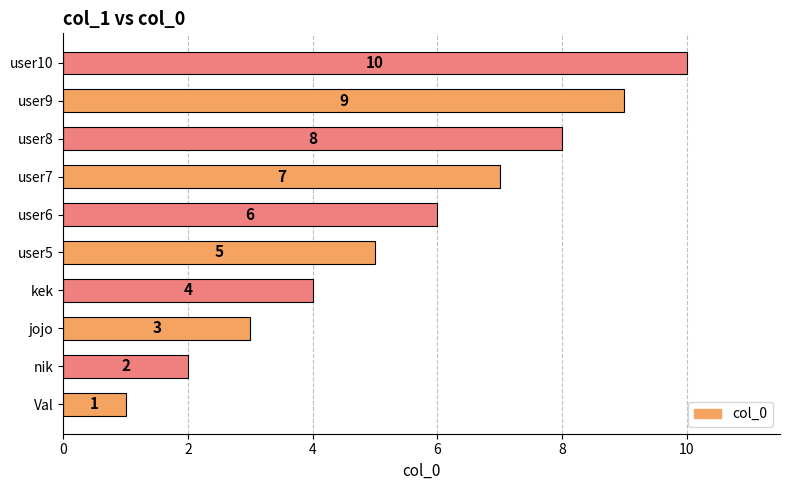

How many values are below 6?

5